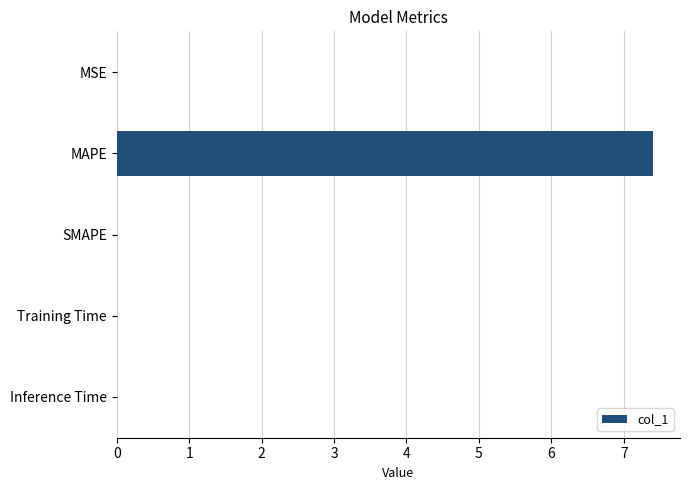

Which label corresponds to the largest value in the chart?

MAPE